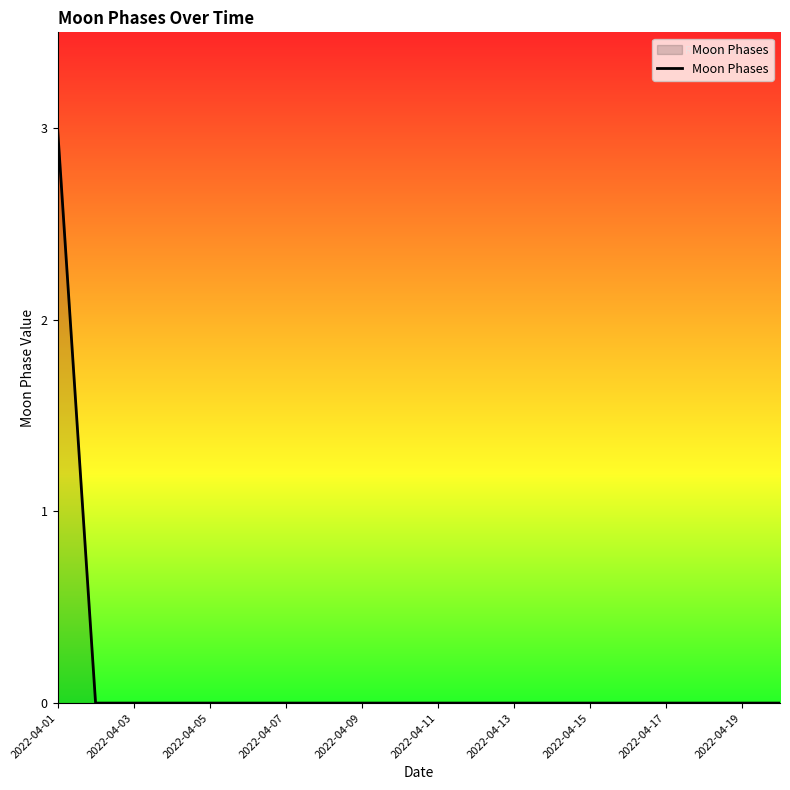

What is the difference between the maximum and minimum values?

3